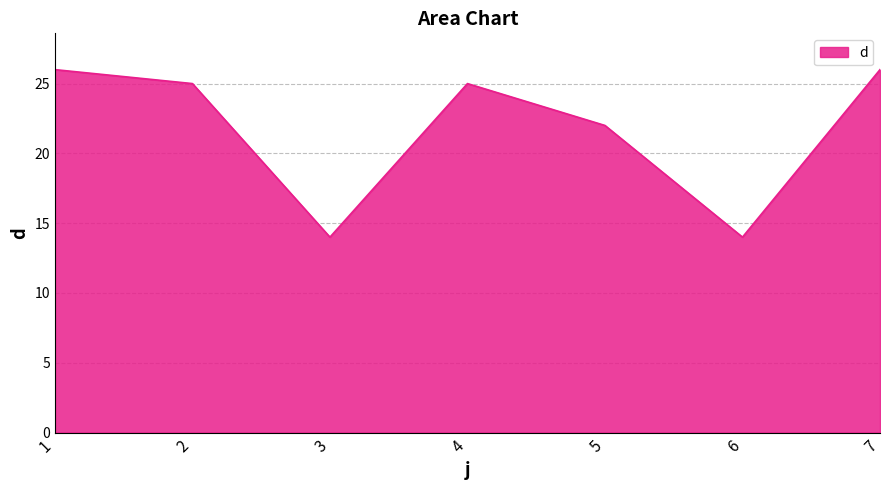

What is the minimum value shown in the chart?

14